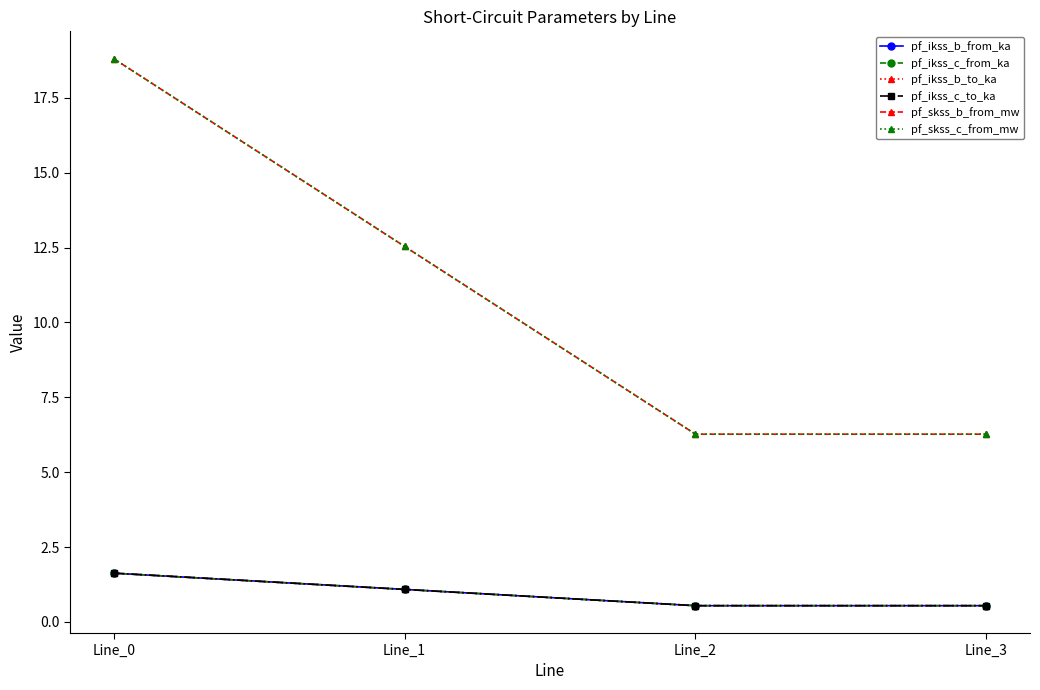

How many interior local valleys does the pf_ikss_b_from_ka series have?

1